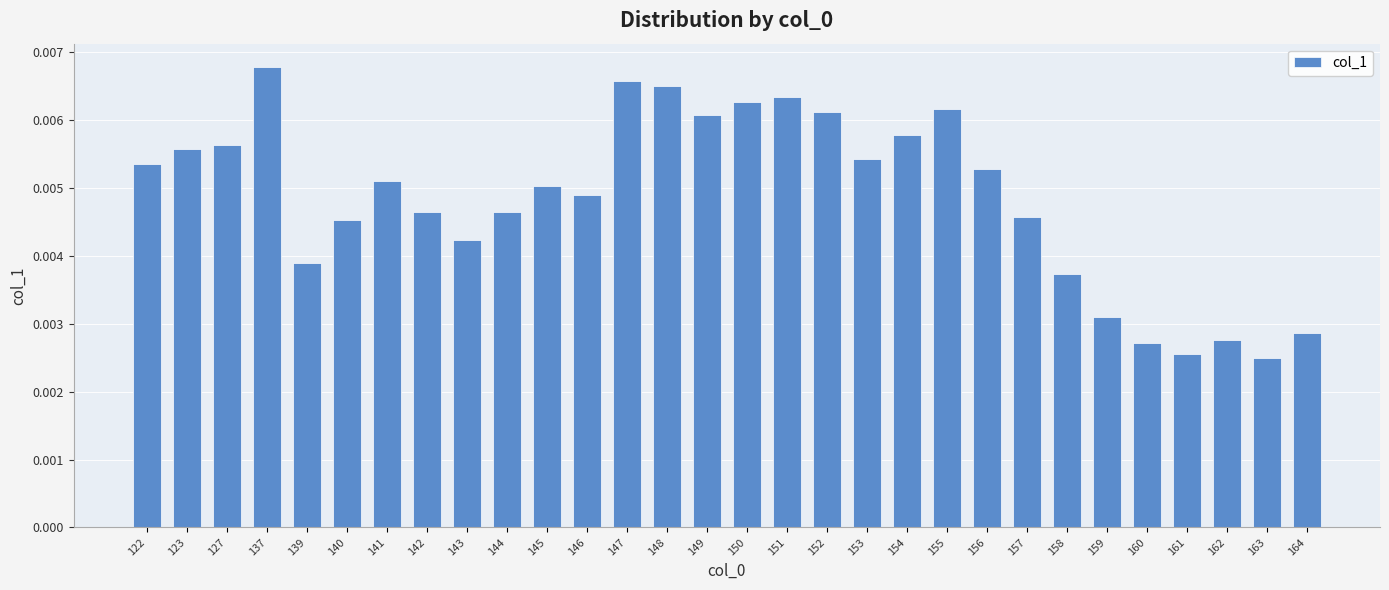

At which category does the chart reach its peak across all series?

137